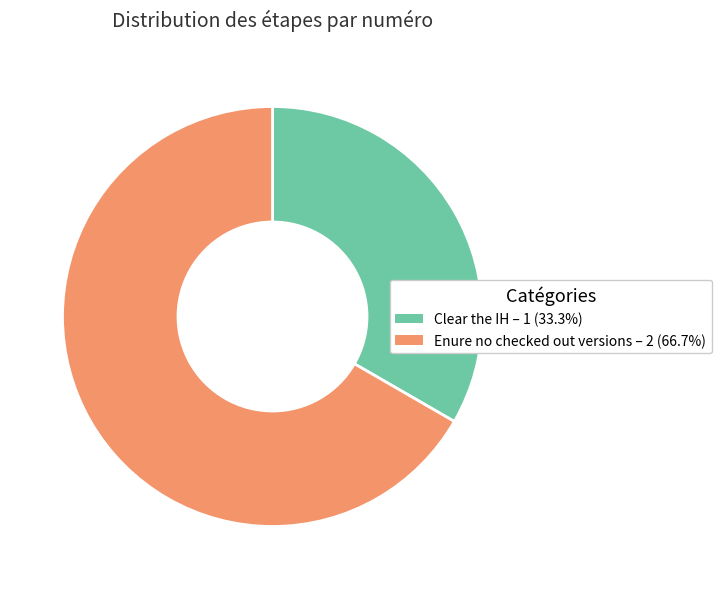

Is the sum of Enure no checked out versions and Clear the IH greater than half?

Yes